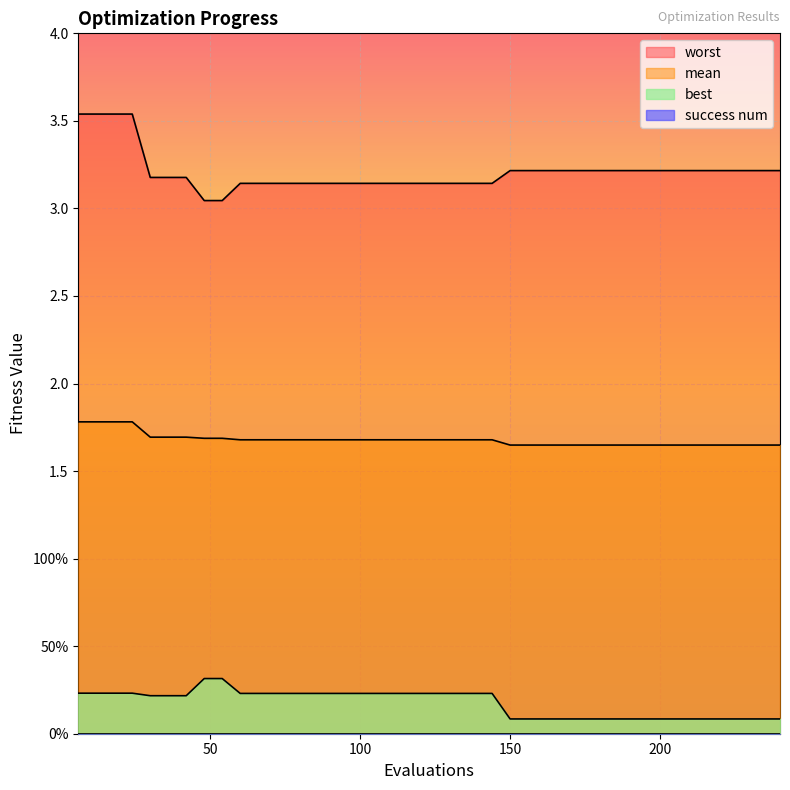

Which series has the widest spread of values?

worst